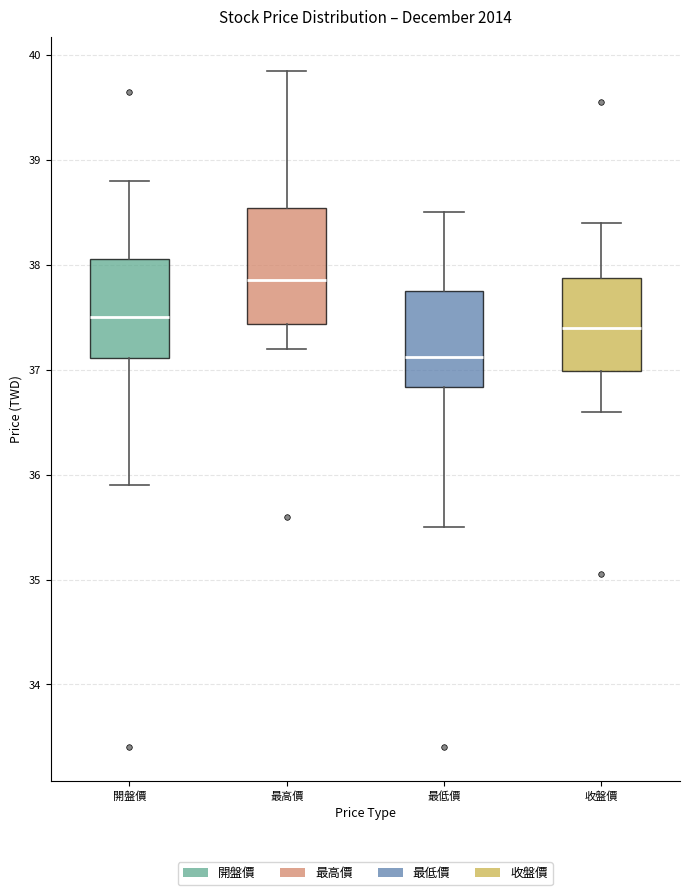

Reading left to right, transcribe this box plot: for each box, give where its median line is, the range the box spans, and where its two whiskers end, as read against the y-axis. The values are not printed on the chart, so give them approximately, as read against the axis.

開盤價: median 37.5, box 37.1 to 38.1, whiskers 35.9 to 38.8
最高價: median 37.9, box 37.4 to 38.5, whiskers 37.2 to 39.9
最低價: median 37.1, box 36.8 to 37.8, whiskers 35.5 to 38.5
收盤價: median 37.4, box 37.0 to 37.9, whiskers 36.6 to 38.4